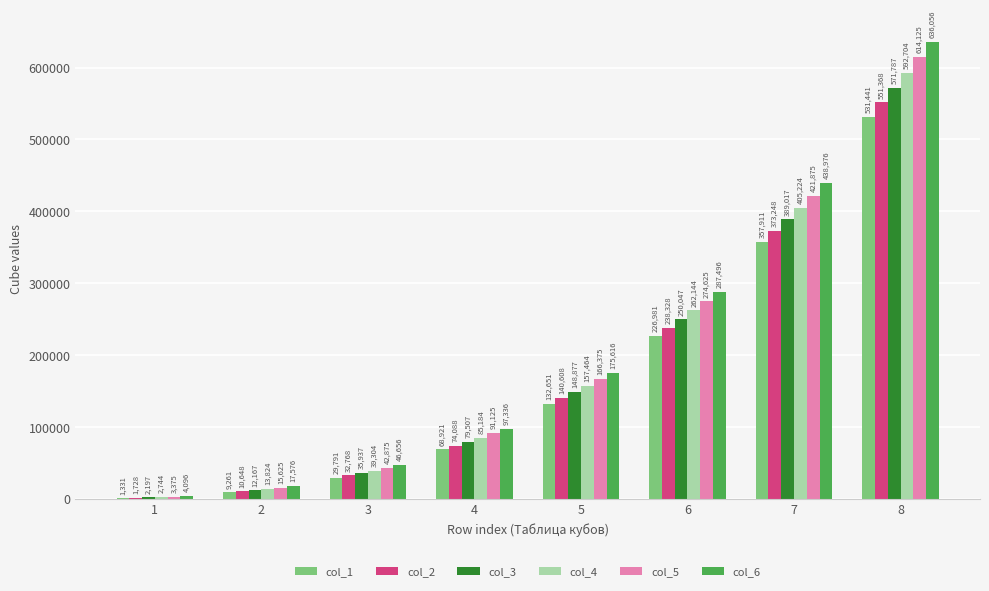

Reading left to right, transcribe all the data shown in this chart.

col_1: 1331	9261	29791	68921	132651	226981	357911	531441
col_2: 1728	10648	32768	74088	140608	238328	373248	551368
col_3: 2197	12167	35937	79507	148877	250047	389017	571787
col_4: 2744	13824	39304	85184	157464	262144	405224	592704
col_5: 3375	15625	42875	91125	166375	274625	421875	614125
col_6: 4096	17576	46656	97336	175616	287496	438976	636056